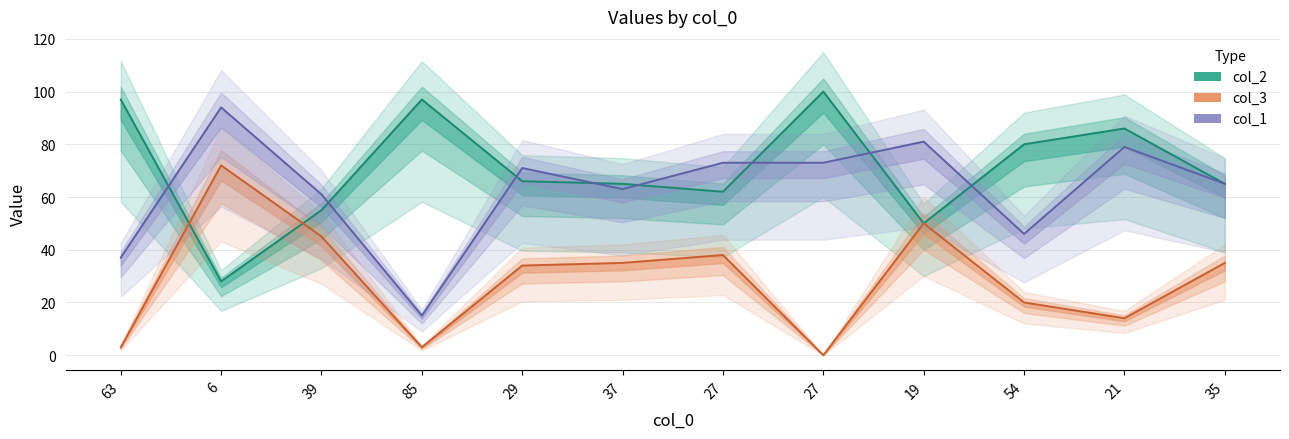

True or false: col_1 has a value of 108 at 27.

False